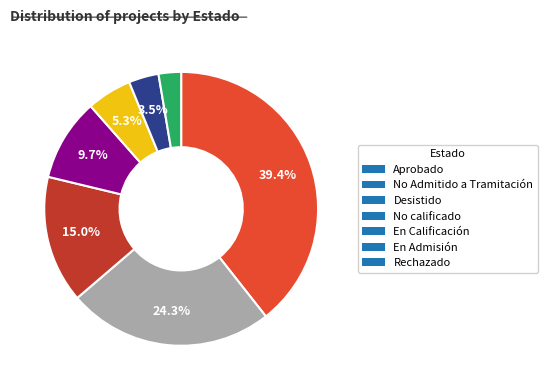

How many segments does this pie chart have?

7